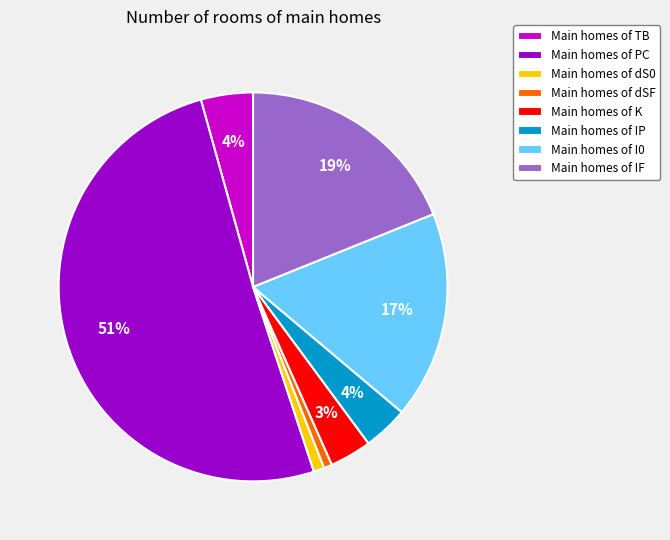

To the nearest percent, what is the average slice percentage?

12%